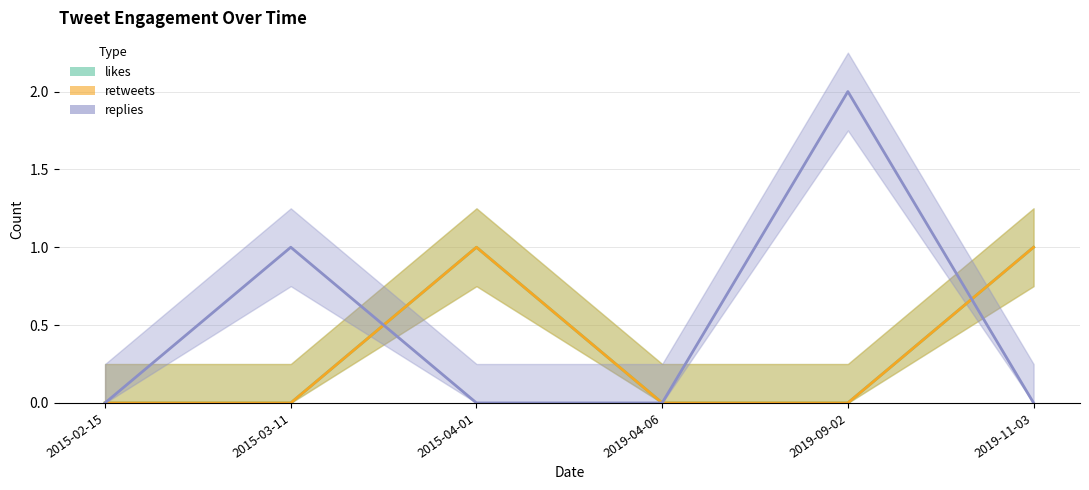

The value of likes at 2015-04-01 is 0. True or false?

False